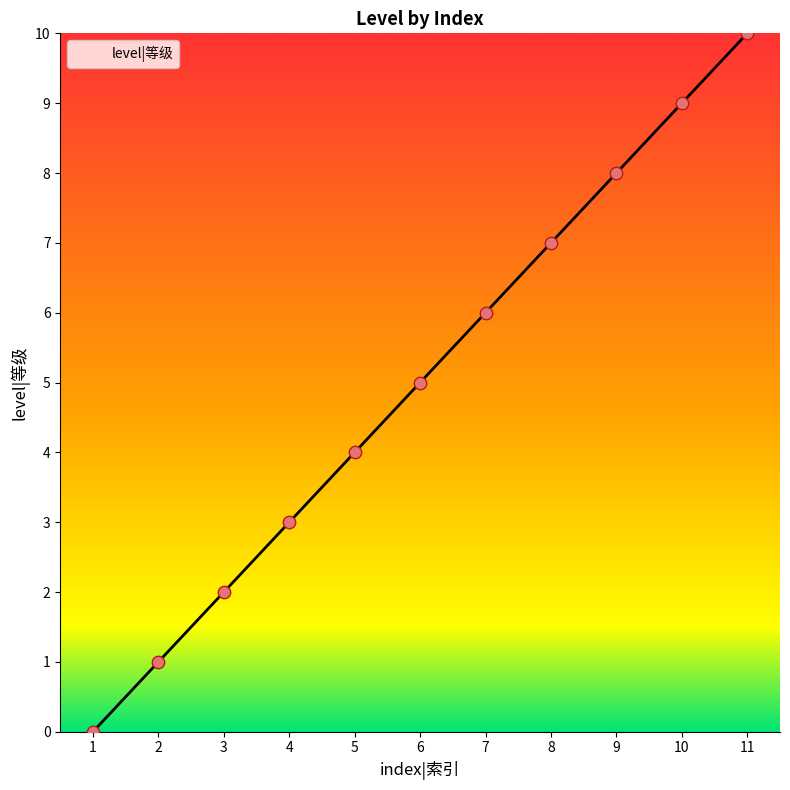

Between 8 and 2, which is larger?

8